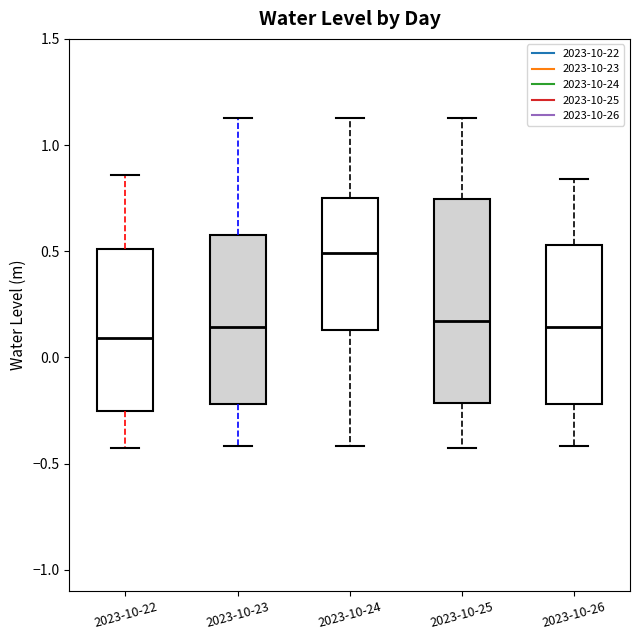

Comparing the boxes themselves (not the whiskers), which one is the tallest?

2023-10-25